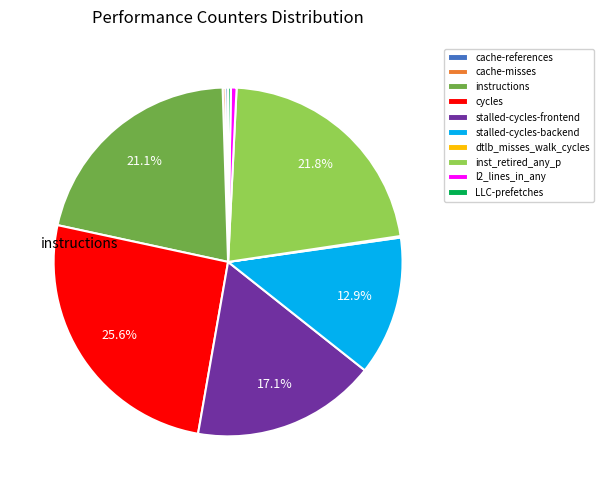

Does any single category account for the majority?

No